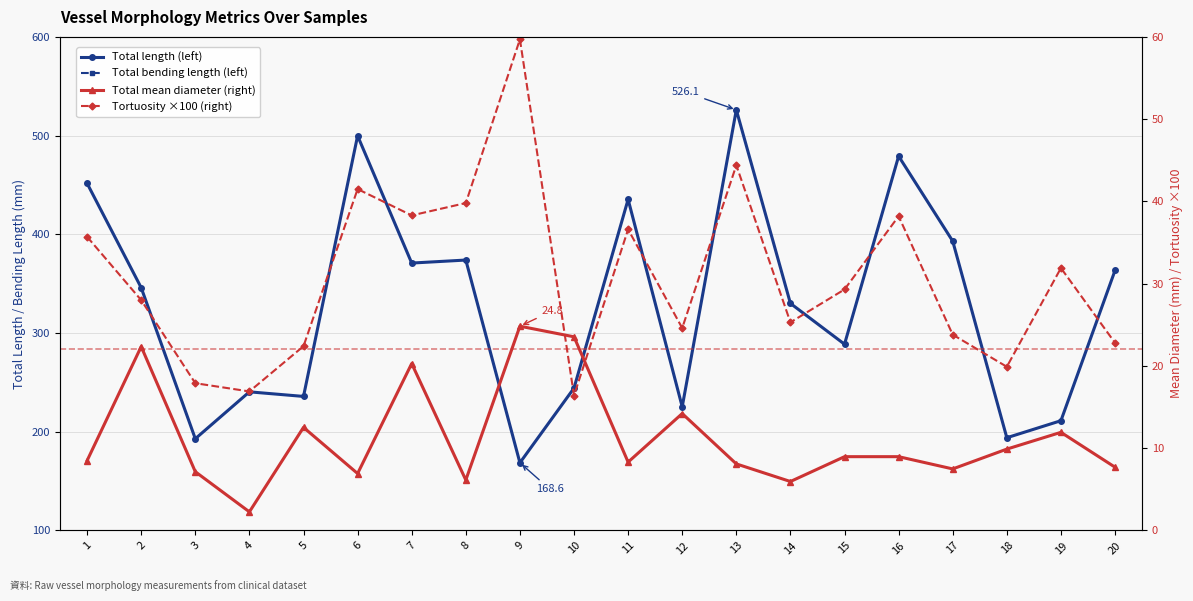

Reading left to right, list all the values displayed in this chart.

Total length (left): 451.7	345.9	192.9	240.4	235.8	499.8	370.9	373.9	168.6	244.2	435.4	225.2	526.1	330.0	288.7	479.1	393.1	193.9	211.2	363.4
Total bending length (left): 60.9	84.1	29.2	36.6	35.8	53.7	59.9	51.1	56.9	31.7	43.0	60.1	60.2	37.0	34.7	87.7	36.9	37.5	45.5	27.2
Total mean diameter (right): 8.5	22.4	7.1	2.3	12.5	6.9	20.3	6.1	24.8	23.5	8.3	14.2	8.1	6.0	9.0	9.0	7.5	9.9	11.9	7.7
Tortuosity ×100 (right): 35.7	28.0	17.9	16.9	22.4	41.5	38.3	39.8	59.7	16.4	36.6	24.6	44.4	25.3	29.3	38.2	23.8	19.9	31.9	22.8